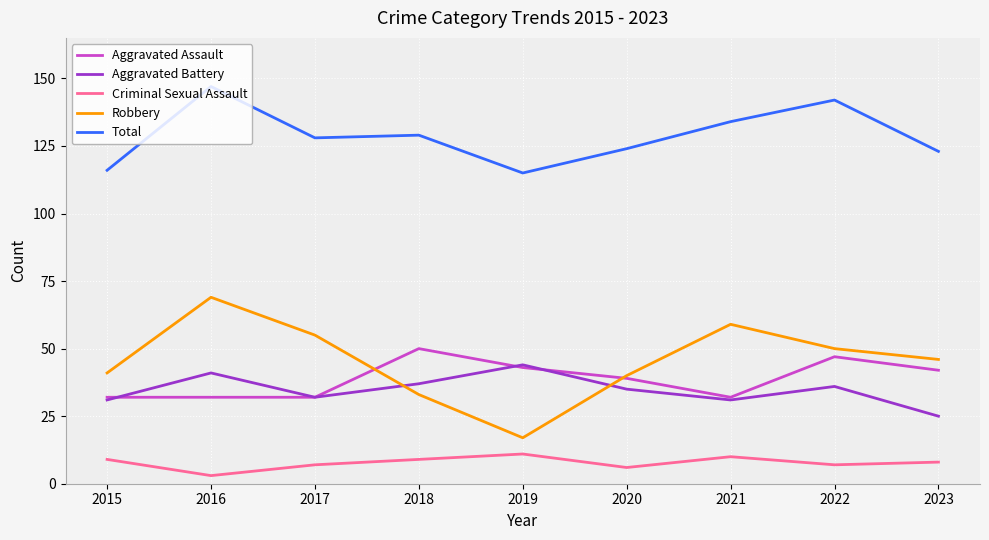

Which category has the highest value across all series?

2016